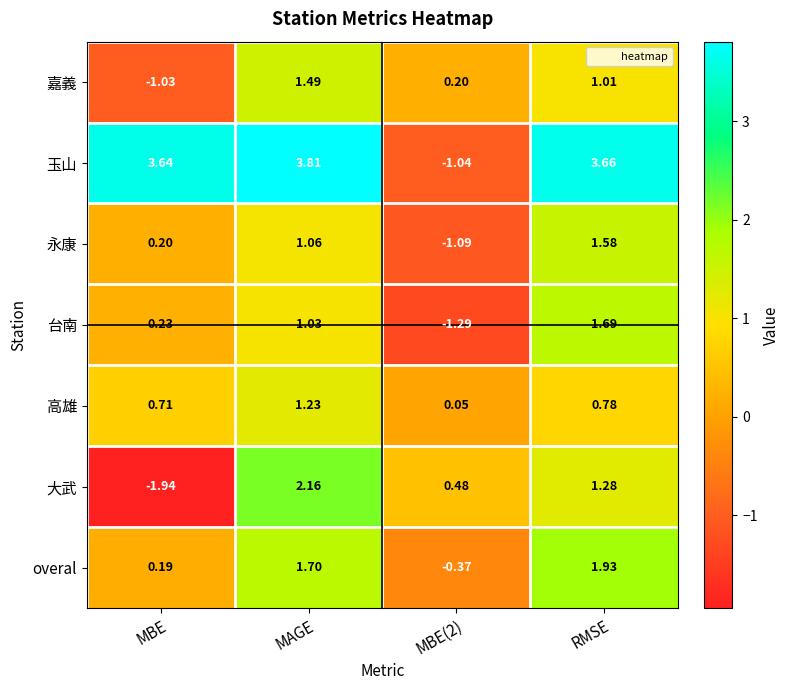

Where does the 永康 series first go above 1?

MAGE